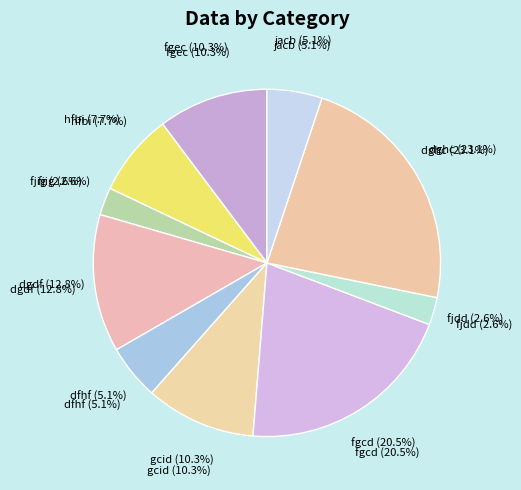

To the nearest percent, what is the combined percentage of fgcd and jacb?

26%